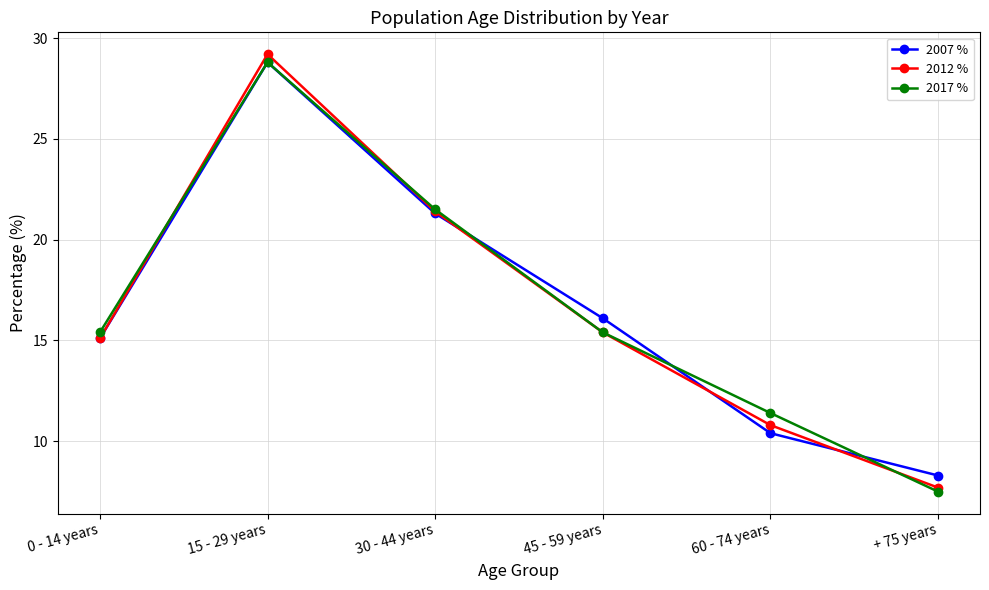

Where is the first local maximum for 2007 %?

15 - 29 years